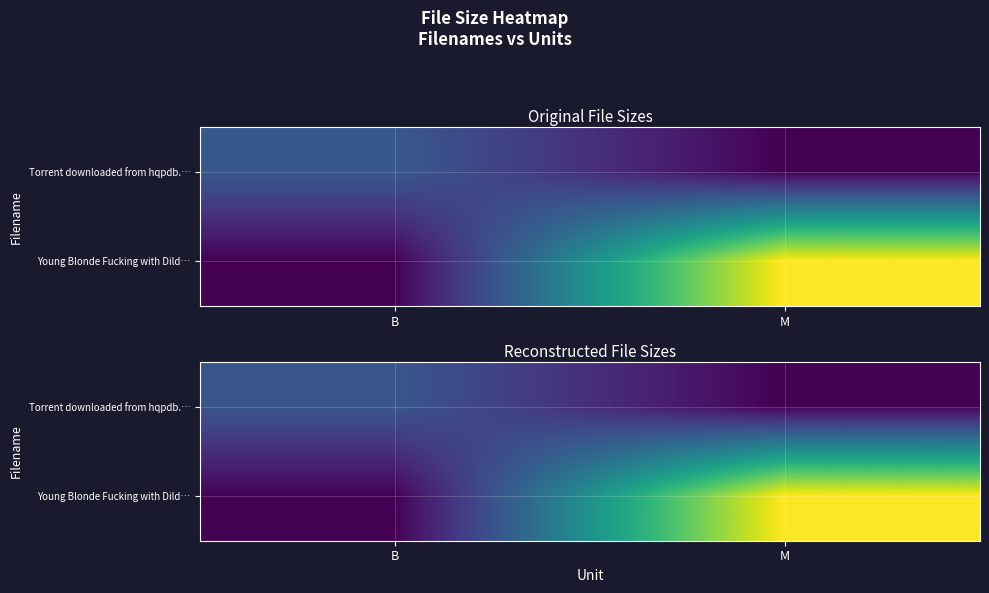

What is the sum of all Young Blonde Fucking with Dild… values?

170.8